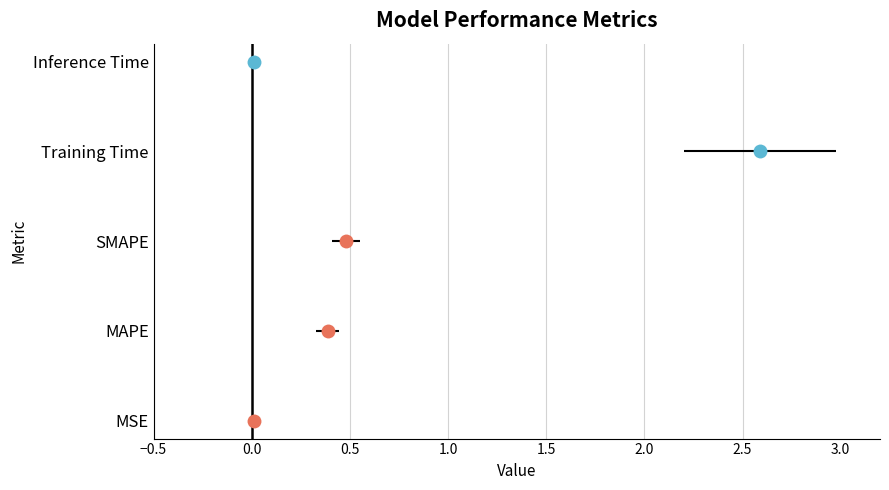

What is the average value?

0.7